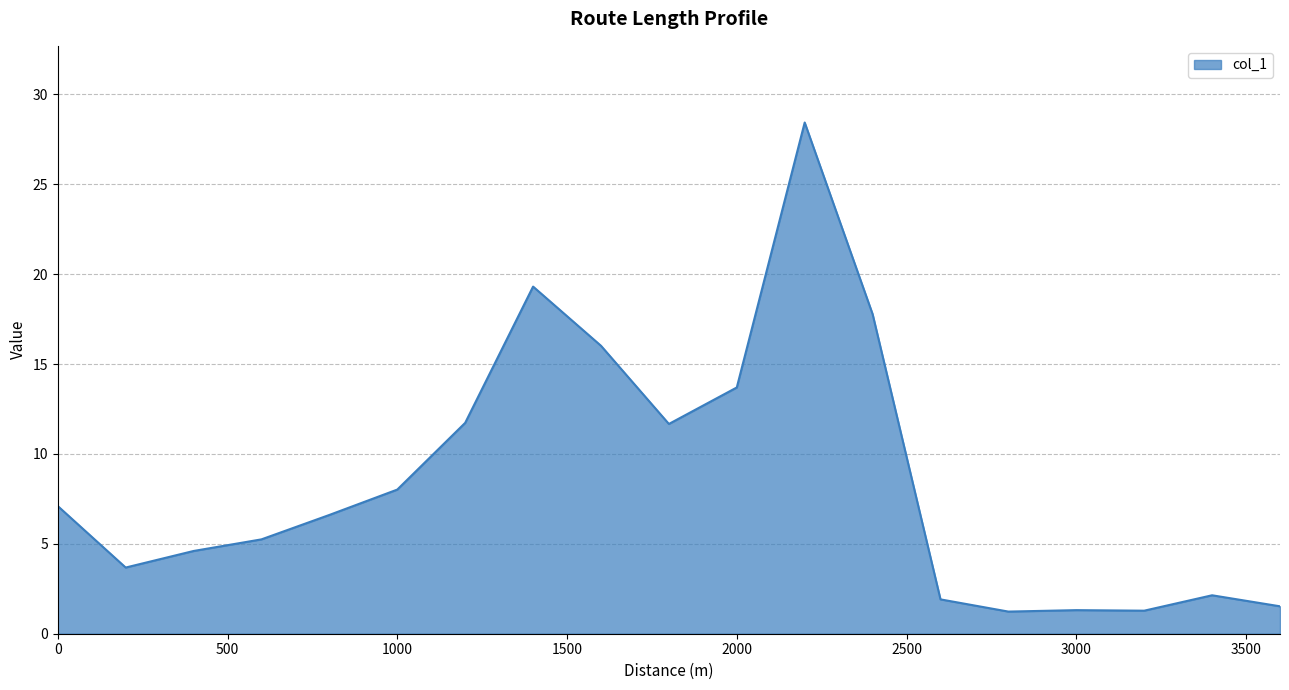

What is the difference between the maximum and minimum values?

27.2